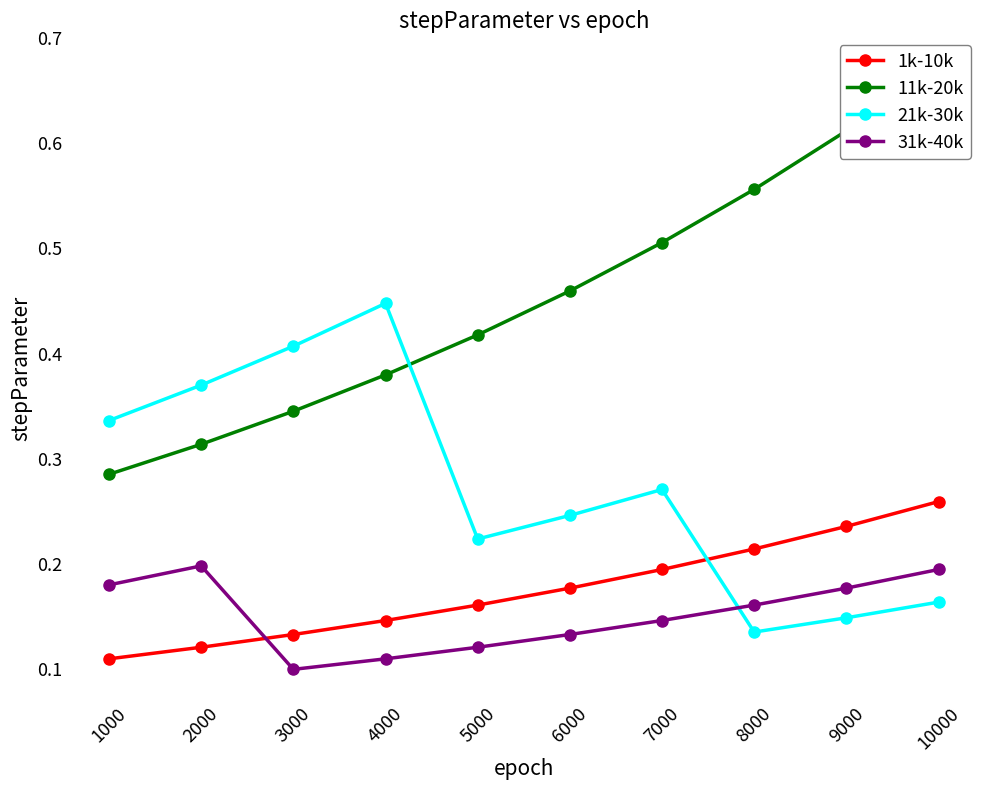

True or false: 21k-30k and 31k-40k intersect in this chart.

True